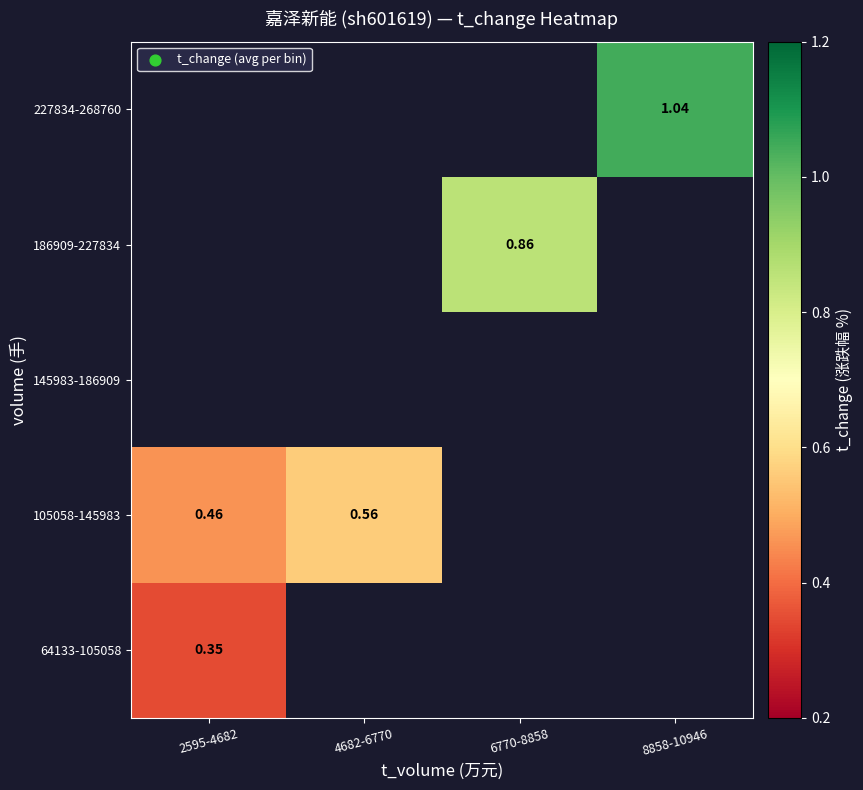

How many positive values does the 64133-105058 series have?

1